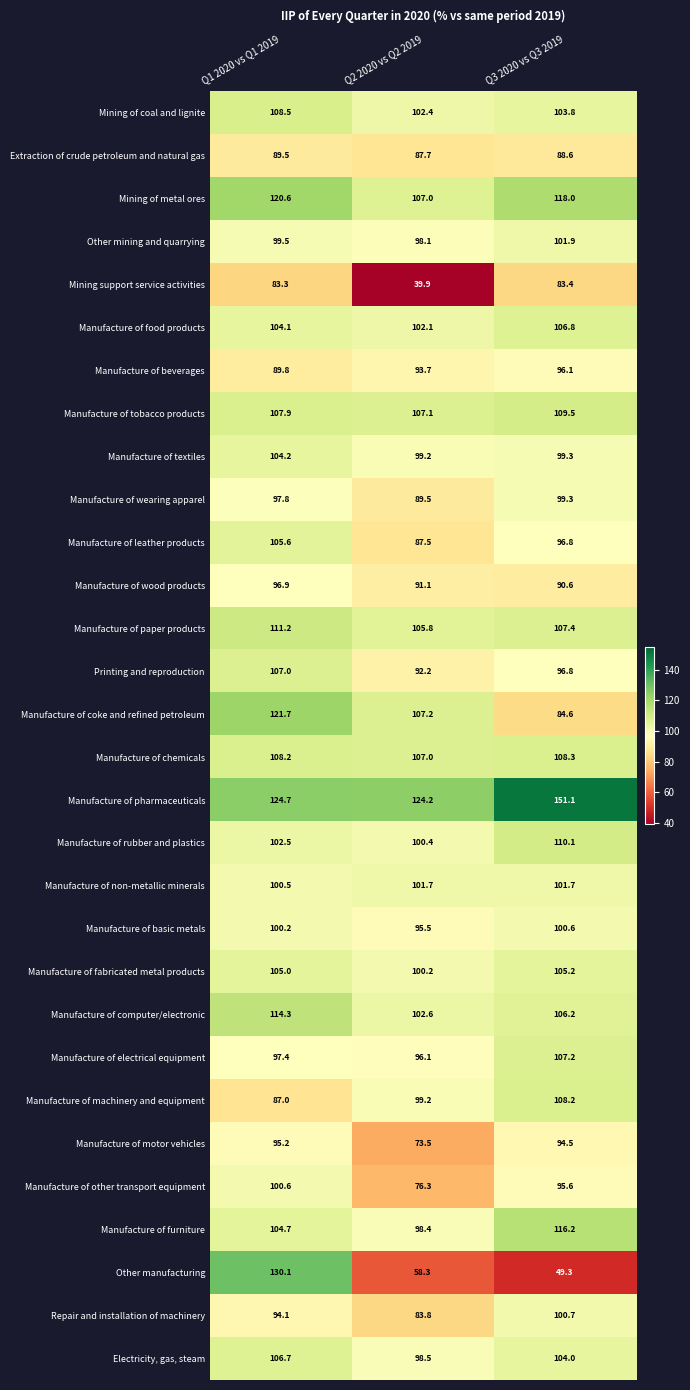

List the labels in order of Mining of coal and lignite value, smallest first.

Q2 2020 vs Q2 2019, Q3 2020 vs Q3 2019, Q1 2020 vs Q1 2019